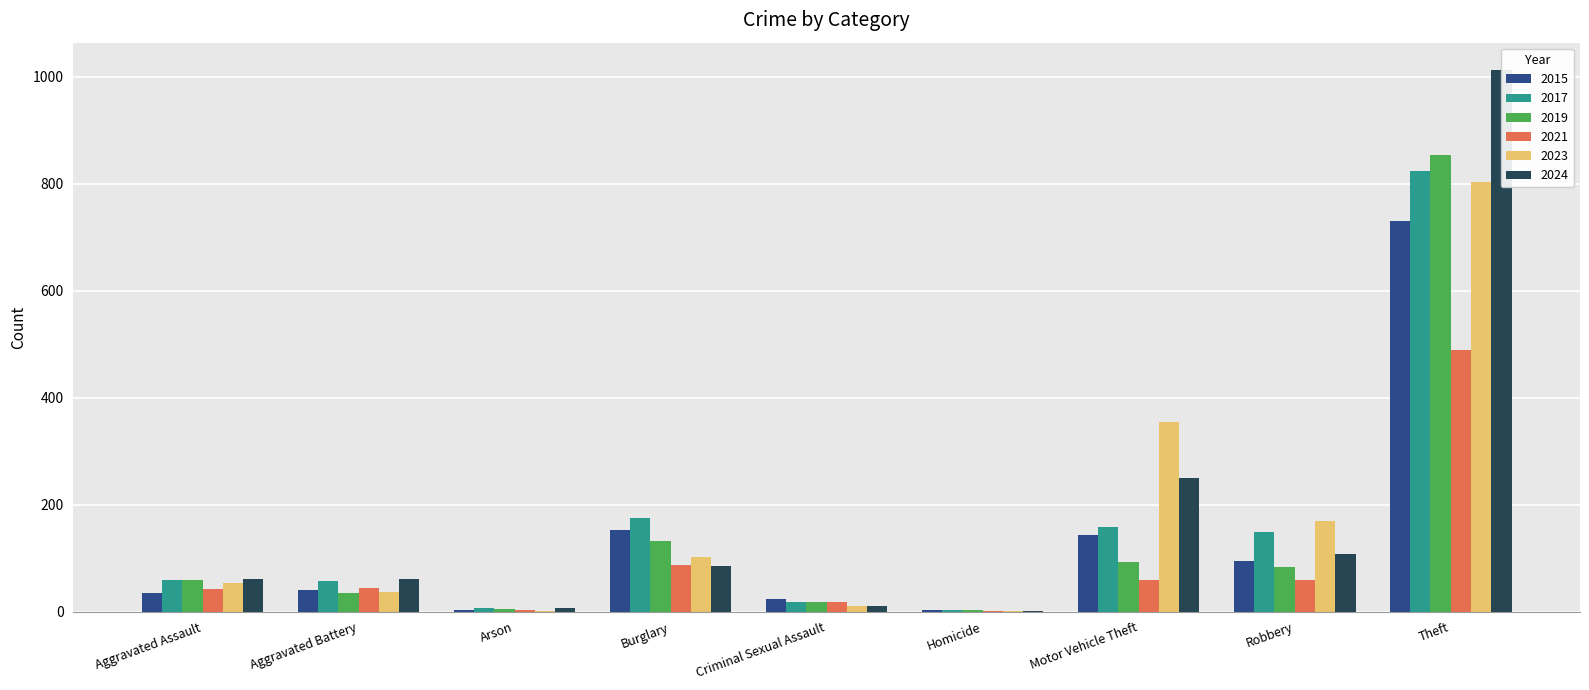

The 2023 series shows 103 at Burglary. True or false?

True